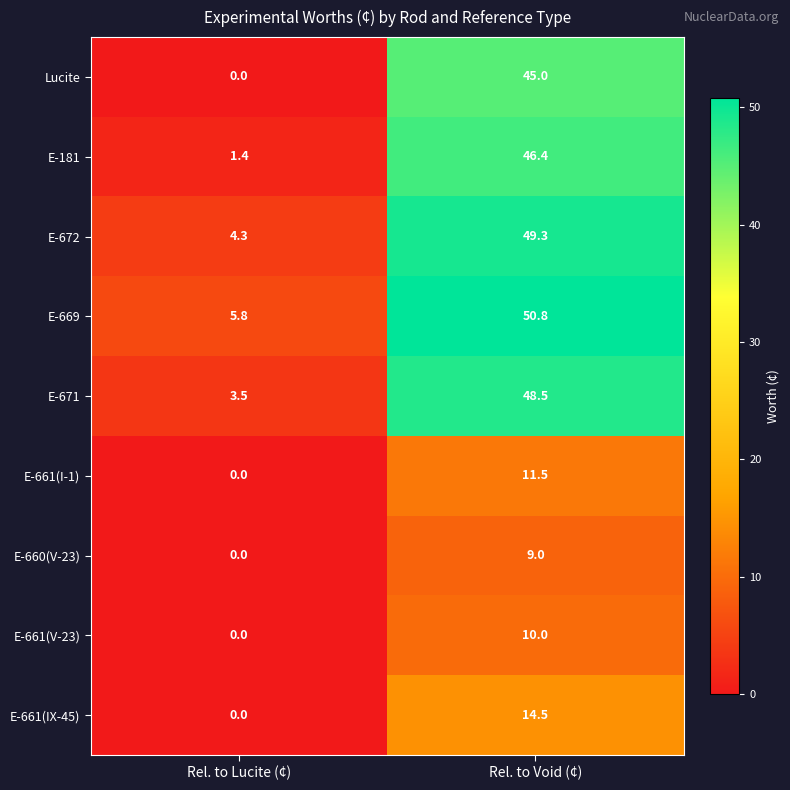

Reading left to right, extract all data points from this chart.

Lucite: Rel. to Lucite (¢)=0.0	Rel. to Void (¢)=45.0
E-181: Rel. to Lucite (¢)=1.4	Rel. to Void (¢)=46.4
E-672: Rel. to Lucite (¢)=4.3	Rel. to Void (¢)=49.3
E-669: Rel. to Lucite (¢)=5.8	Rel. to Void (¢)=50.8
E-671: Rel. to Lucite (¢)=3.5	Rel. to Void (¢)=48.5
E-661(I-1): Rel. to Lucite (¢)=0.0	Rel. to Void (¢)=11.5
E-660(V-23): Rel. to Lucite (¢)=0.0	Rel. to Void (¢)=9.0
E-661(V-23): Rel. to Lucite (¢)=0.0	Rel. to Void (¢)=10.0
E-661(IX-45): Rel. to Lucite (¢)=0.0	Rel. to Void (¢)=14.5